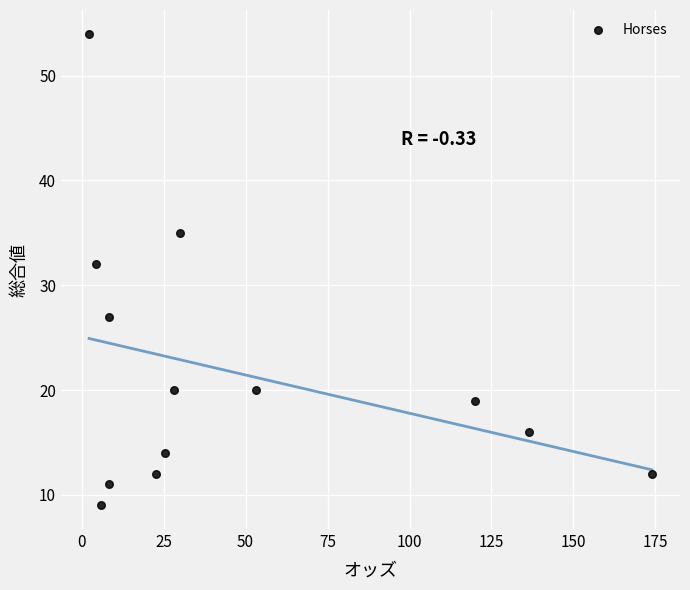

What Y value in the scatter plot is closest to 31?

32